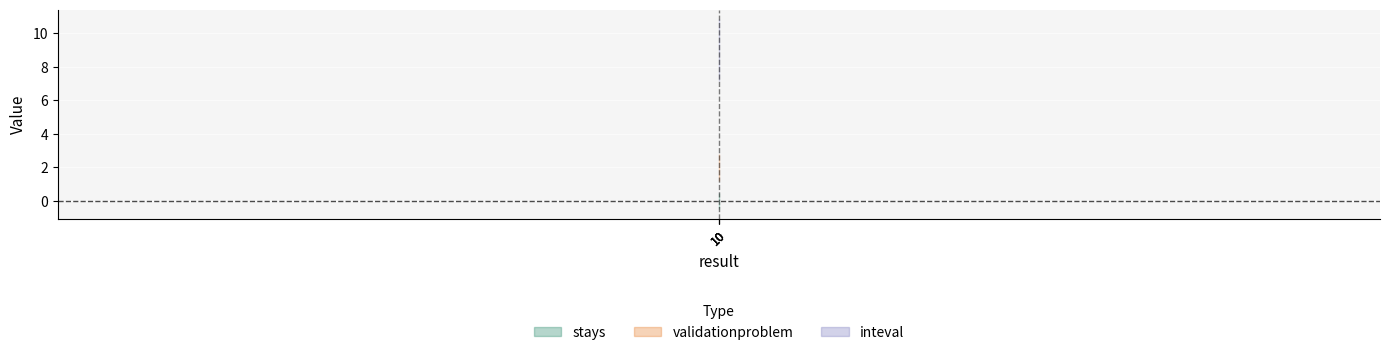

At which category is the sum across all series the highest?

10